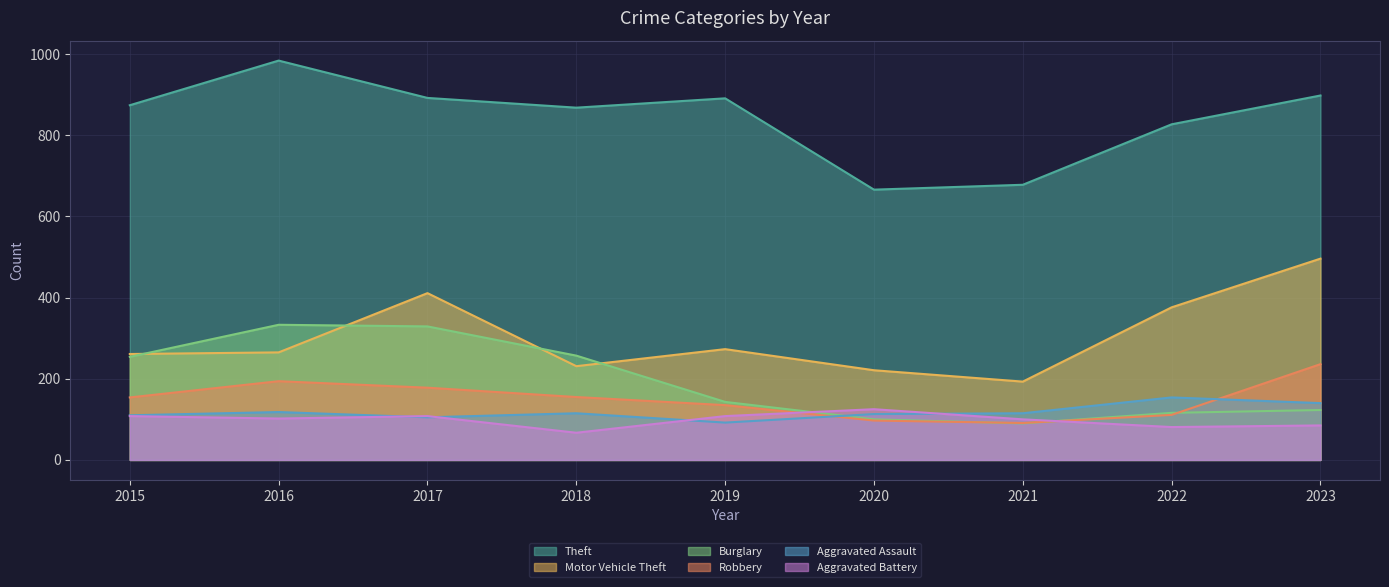

Which series has the largest range (max minus min)?

Theft